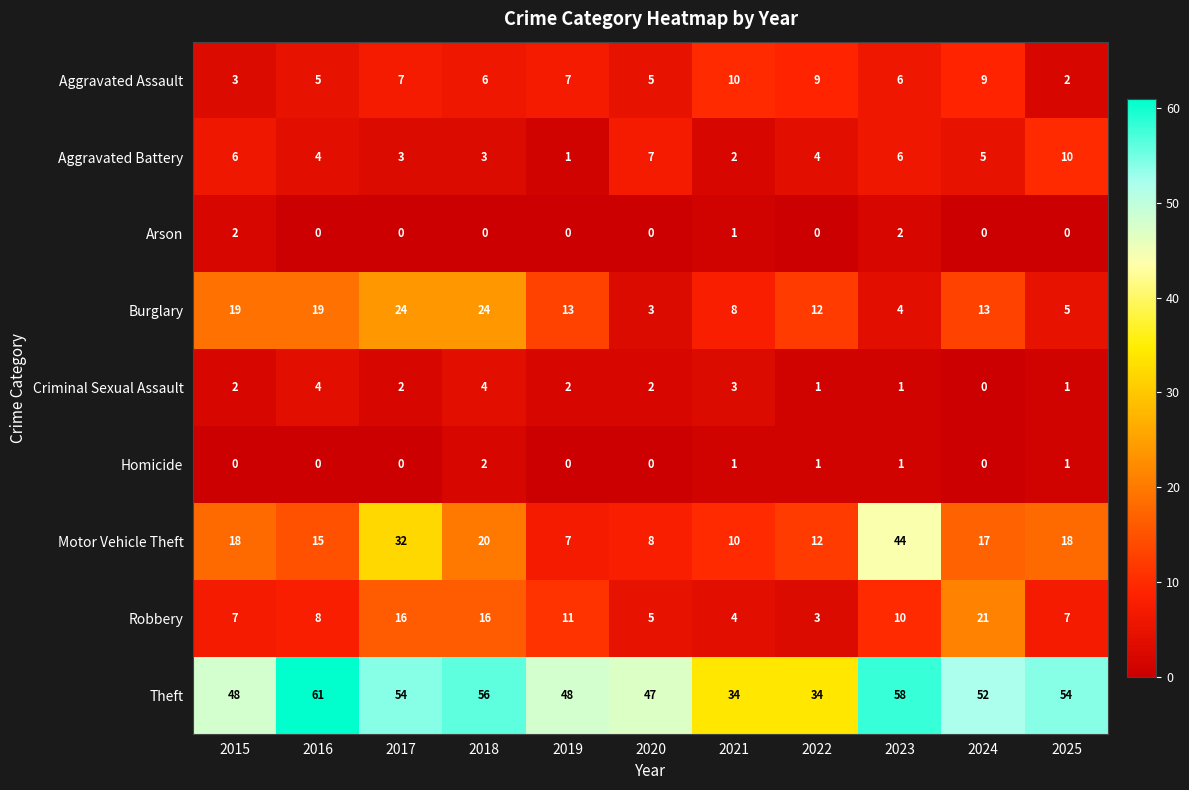

Is it true that Criminal Sexual Assault equals 0 at 2025?

False